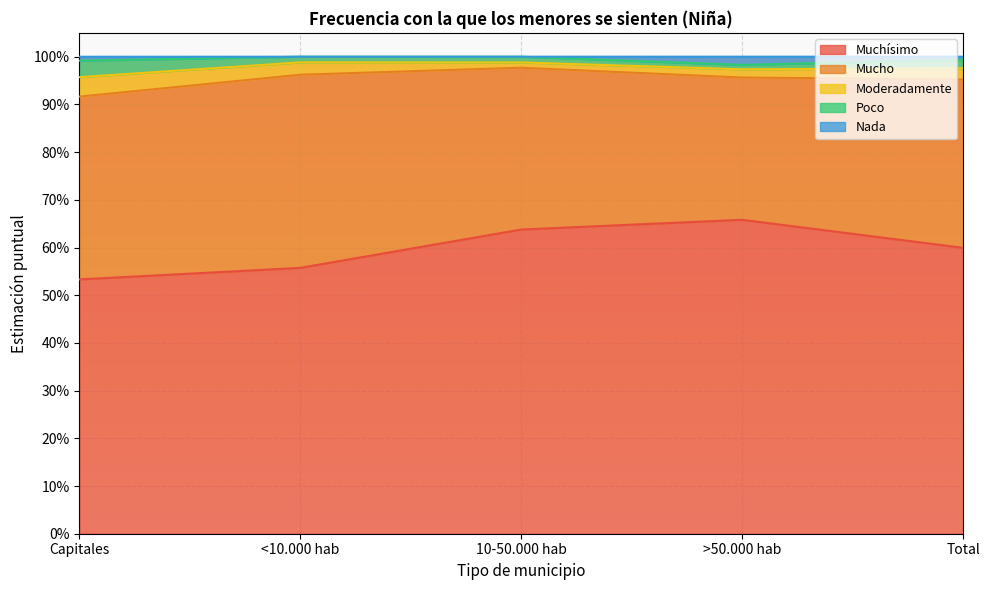

The Muchísimo series shows 0.5 at Capitales. True or false?

True